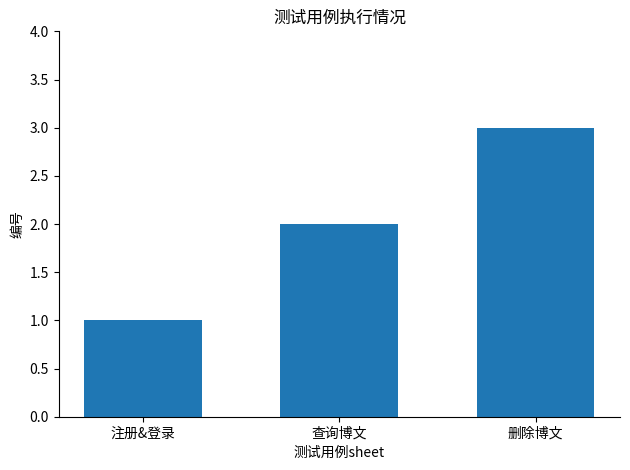

How many bars are there in total?

3